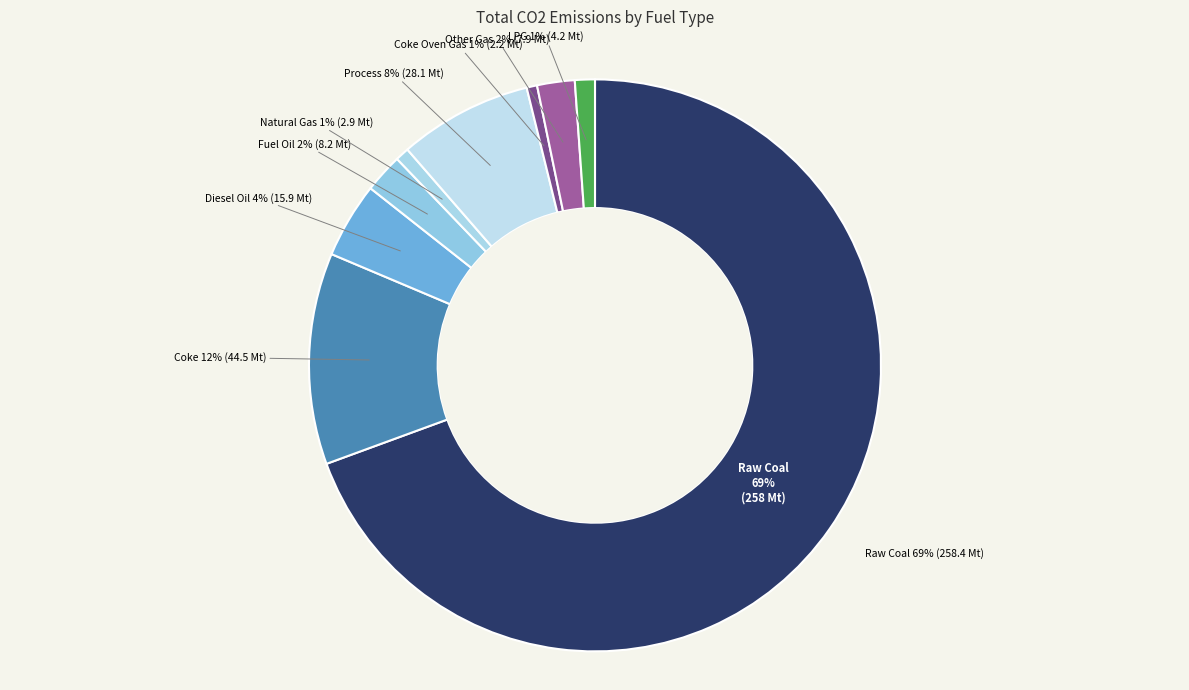

Is it true that Natural Gas is 1% of the pie?

True